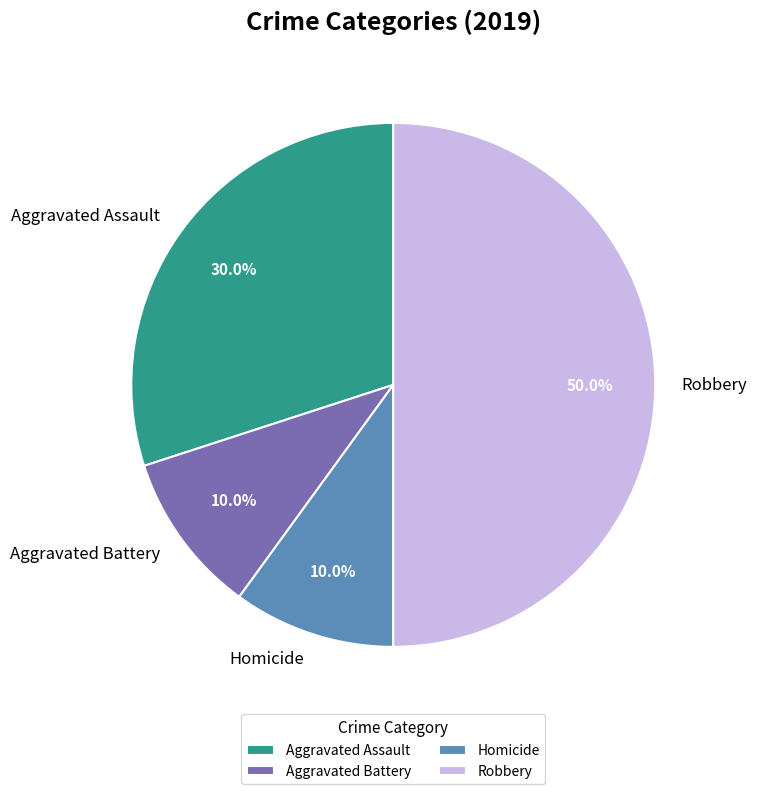

Does Homicide represent more than half of the total?

No